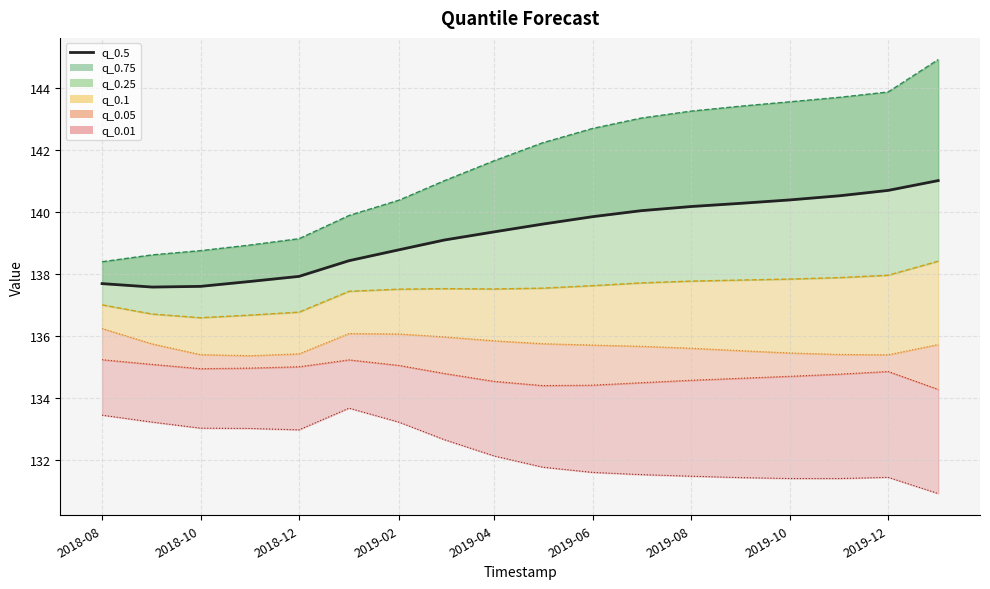

True or false: the data shows 139.8 at 2019-06.

True